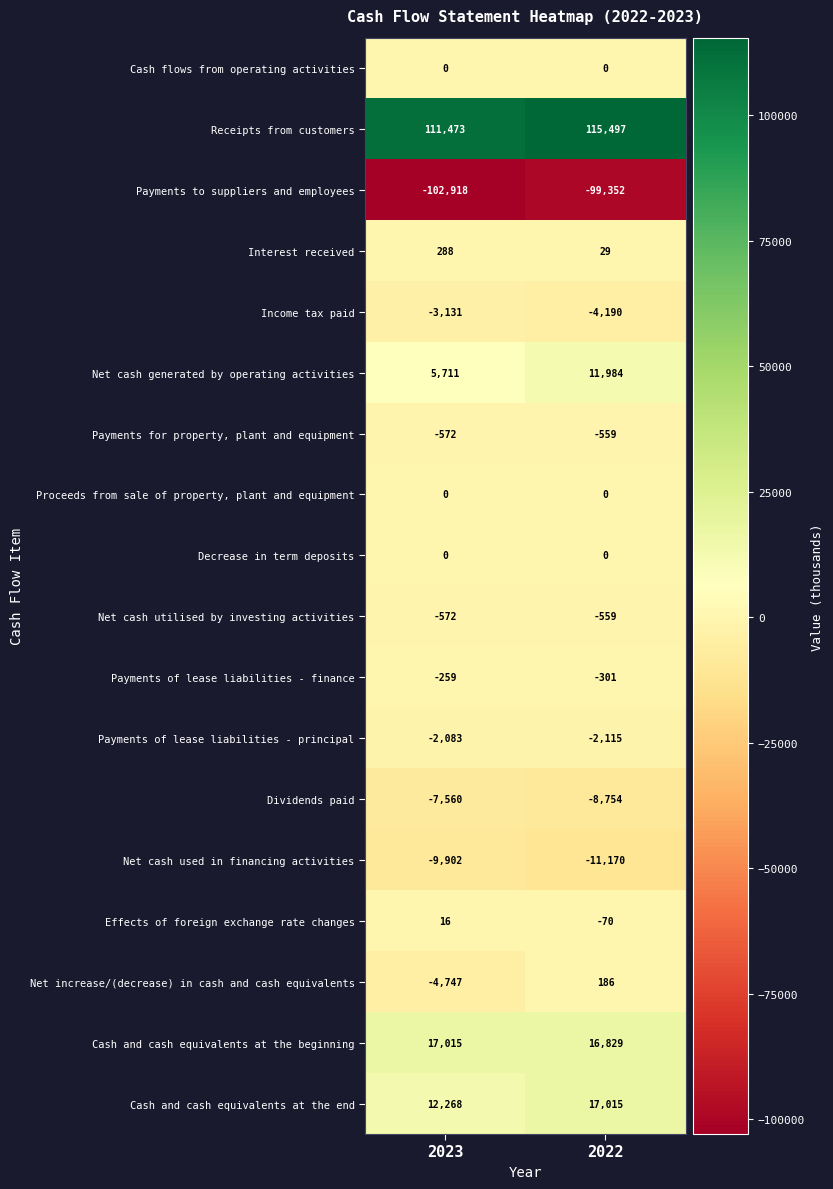

What is the greatest value displayed?

115497